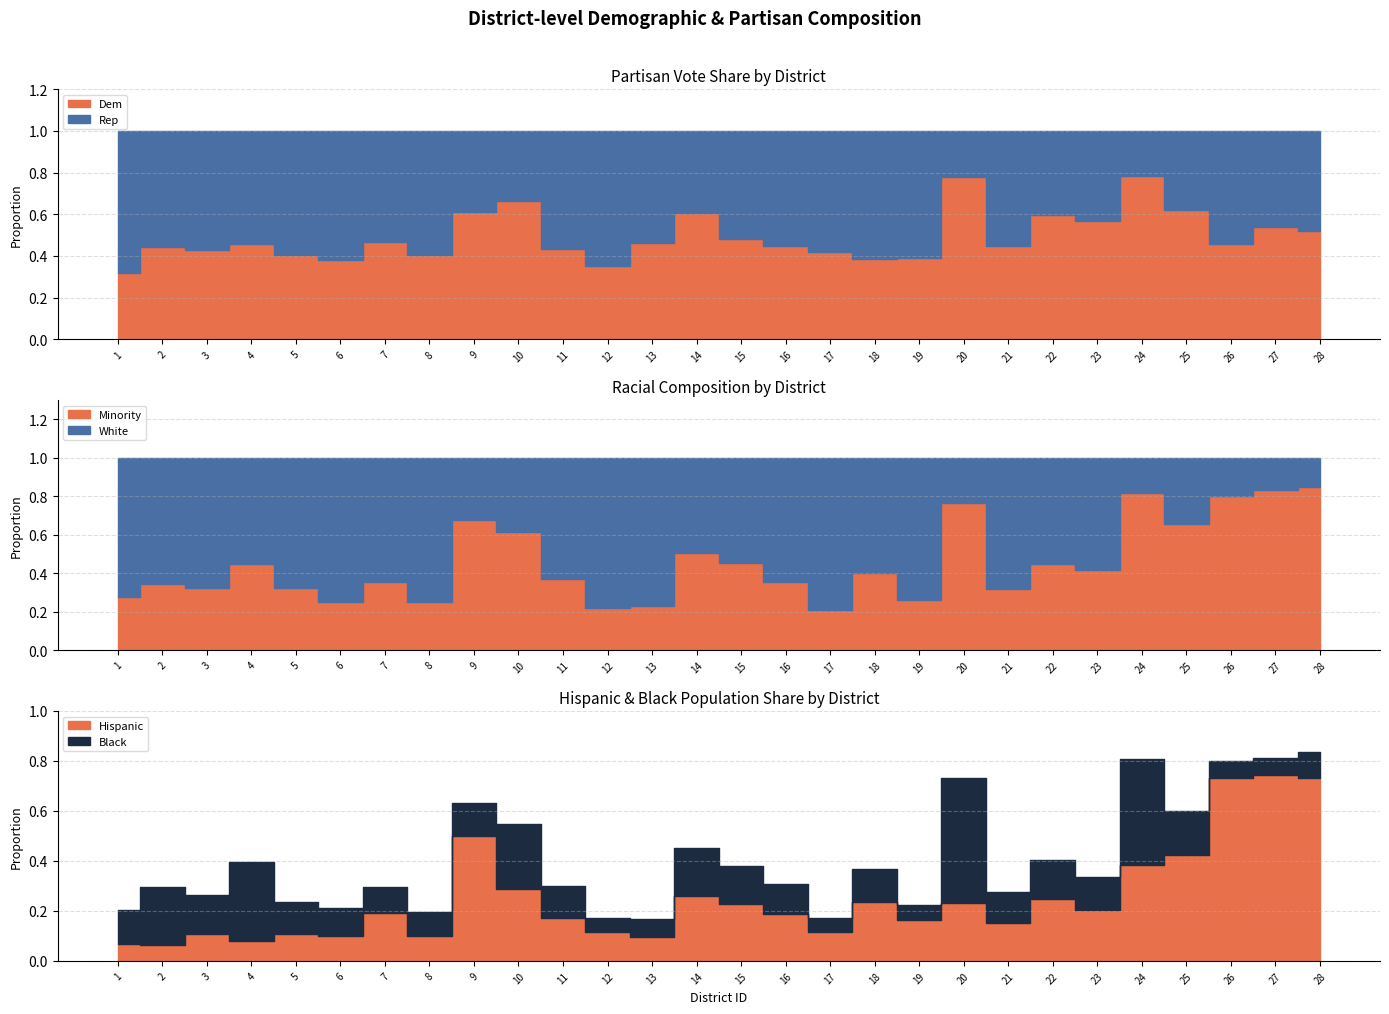

Reading left to right, what are all the values shown in this chart?

Dem: 1=0.3	2=0.4	3=0.4	4=0.5	5=0.4	6=0.4	7=0.5	8=0.4	9=0.6	10=0.7	11=0.4	12=0.4	13=0.5	14=0.6	15=0.5	16=0.4	17=0.4	18=0.4	19=0.4	20=0.8	21=0.5	22=0.6	23=0.6	24=0.8	25=0.6	26=0.5	27=0.5	28=0.5
Rep: 1=0.7	2=0.6	3=0.6	4=0.5	5=0.6	6=0.6	7=0.5	8=0.6	9=0.4	10=0.3	11=0.6	12=0.6	13=0.5	14=0.4	15=0.5	16=0.6	17=0.6	18=0.6	19=0.6	20=0.2	21=0.6	22=0.4	23=0.4	24=0.2	25=0.4	26=0.5	27=0.5	28=0.5
Hispanic: 1=0.1	2=0.1	3=0.1	4=0.1	5=0.1	6=0.1	7=0.2	8=0.1	9=0.5	10=0.3	11=0.2	12=0.1	13=0.1	14=0.3	15=0.2	16=0.2	17=0.1	18=0.2	19=0.2	20=0.2	21=0.2	22=0.2	23=0.2	24=0.4	25=0.4	26=0.7	27=0.7	28=0.7
Black: 1=0.1	2=0.2	3=0.2	4=0.3	5=0.1	6=0.1	7=0.1	8=0.1	9=0.1	10=0.3	11=0.1	12=0.1	13=0.1	14=0.2	15=0.2	16=0.1	17=0.1	18=0.1	19=0.1	20=0.5	21=0.1	22=0.2	23=0.1	24=0.4	25=0.2	26=0.1	27=0.1	28=0.1
Minority: 1=0.3	2=0.3	3=0.3	4=0.4	5=0.3	6=0.3	7=0.4	8=0.3	9=0.7	10=0.6	11=0.4	12=0.2	13=0.2	14=0.5	15=0.5	16=0.4	17=0.2	18=0.4	19=0.3	20=0.8	21=0.3	22=0.4	23=0.4	24=0.8	25=0.7	26=0.8	27=0.8	28=0.8
White: 1=0.7	2=0.7	3=0.7	4=0.6	5=0.7	6=0.7	7=0.6	8=0.7	9=0.3	10=0.4	11=0.6	12=0.8	13=0.8	14=0.5	15=0.5	16=0.6	17=0.8	18=0.6	19=0.7	20=0.2	21=0.7	22=0.6	23=0.6	24=0.2	25=0.3	26=0.2	27=0.2	28=0.2